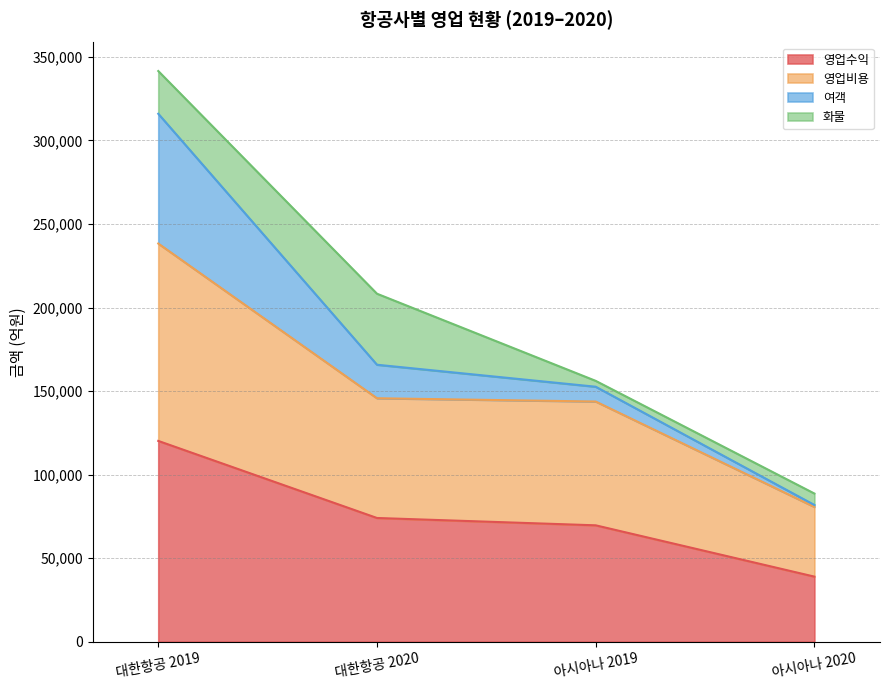

The value of 영업수익 at 아시아나 2020 is 38953. True or false?

True